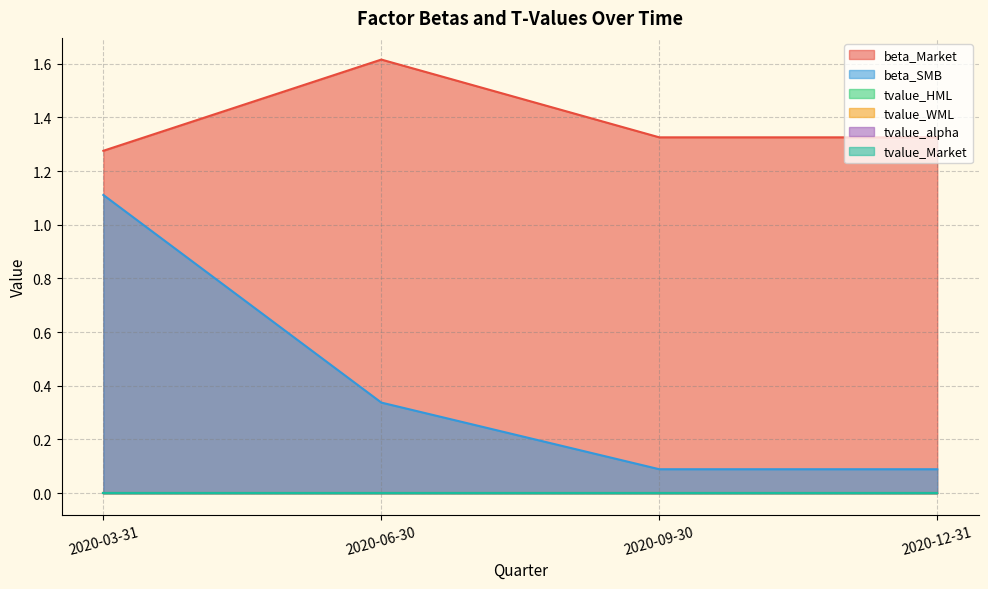

What is the label of the 3rd point from the left?

2020-09-30